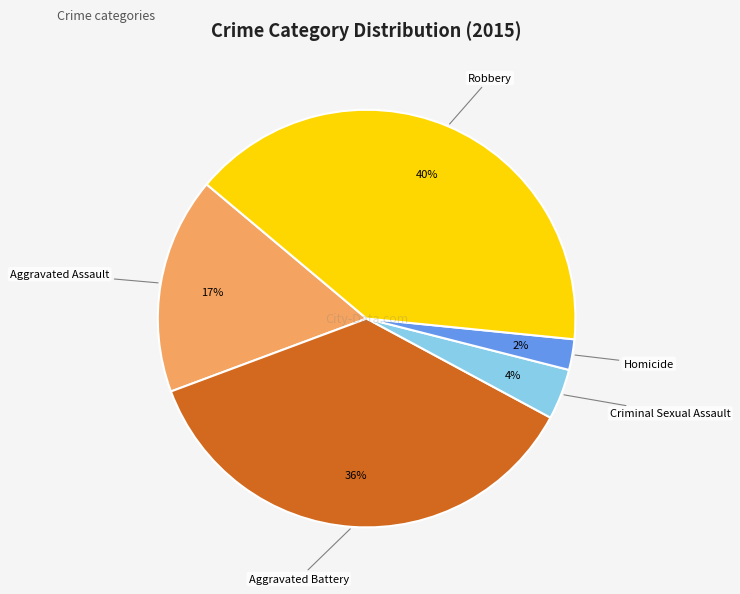

Does Robbery represent more than half of the total?

No